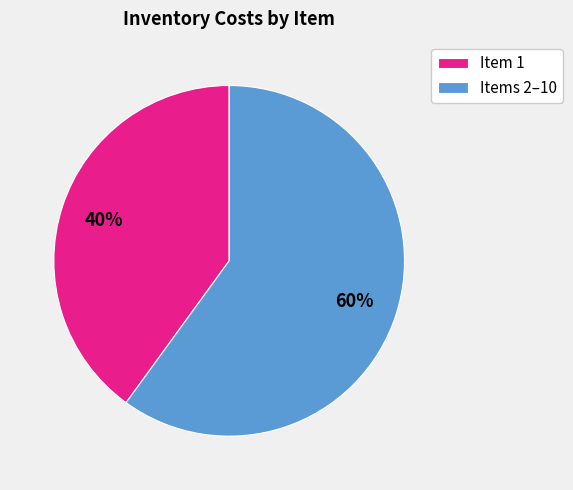

Which has a higher value, Item 1 or Items 2–10?

Items 2–10